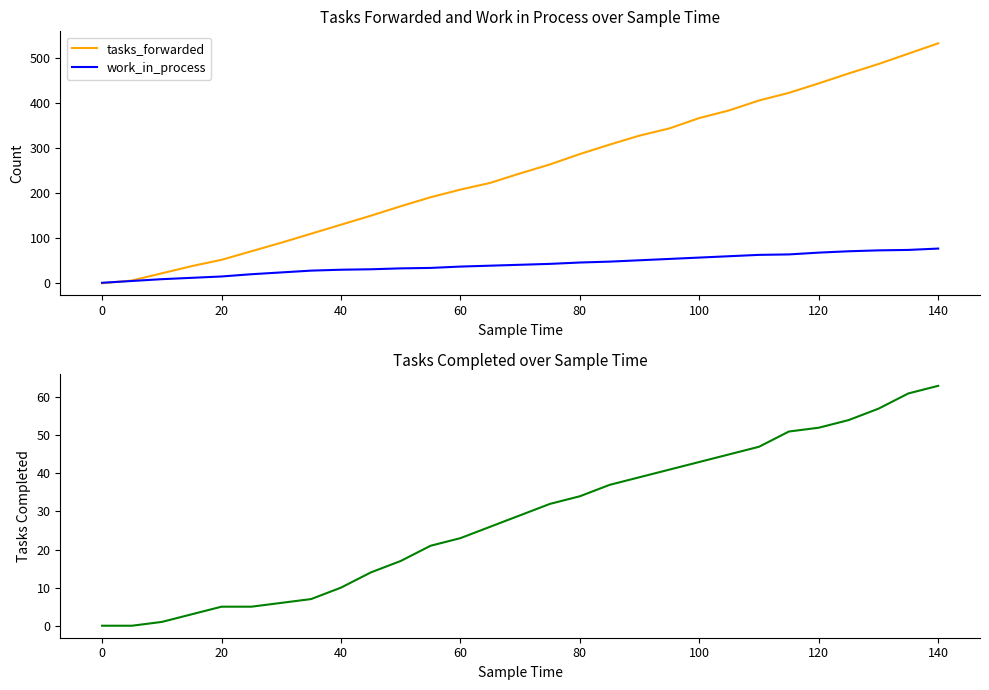

Is the value of work_in_process at 40 greater than the value of tasks_forwarded at 80?

No